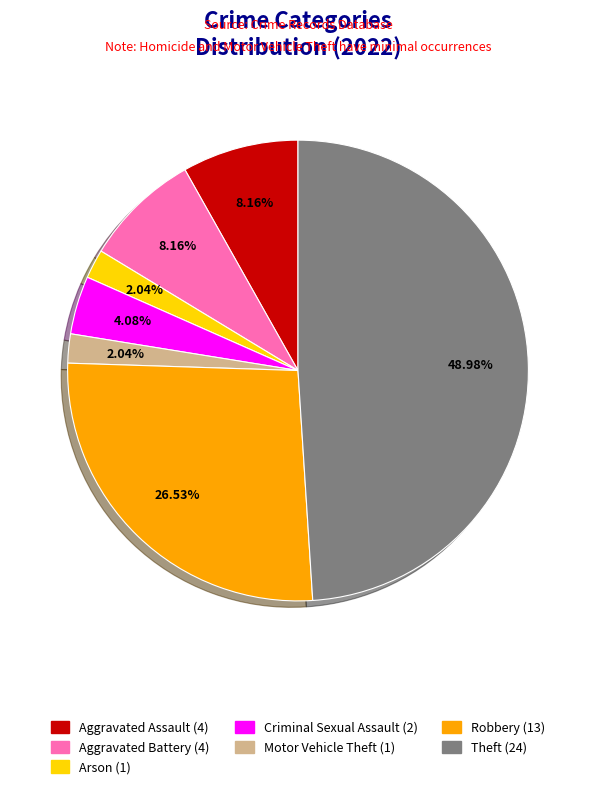

Is there a majority slice in this chart?

No